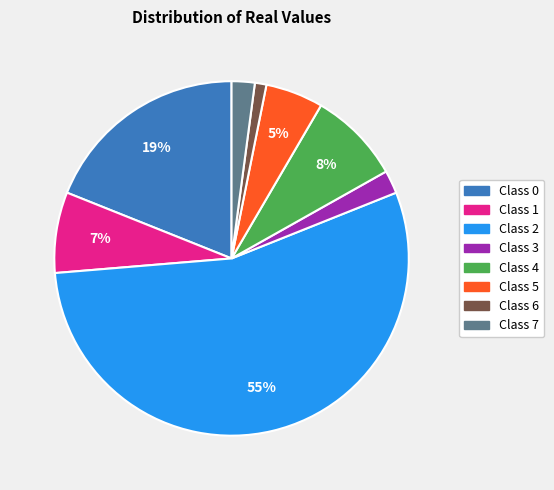

Does any single category account for the majority?

Yes